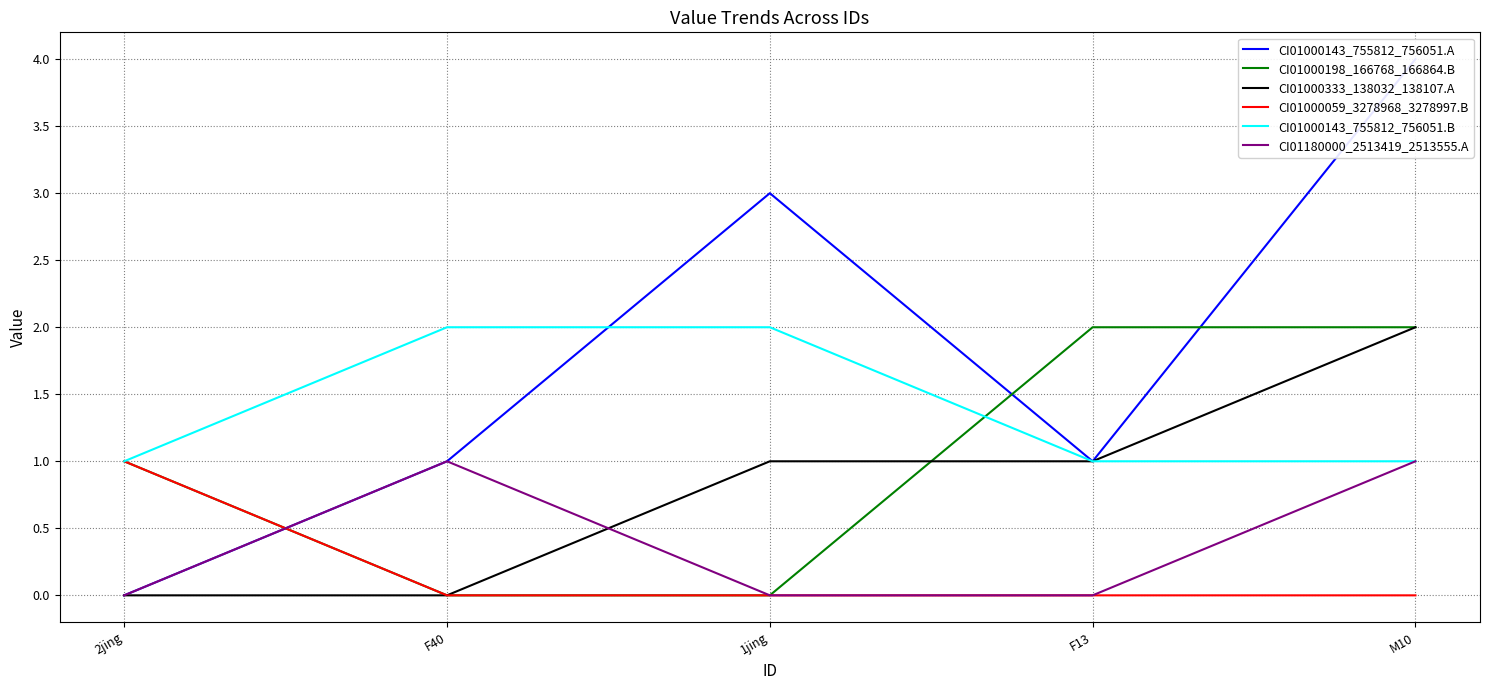

What is the value of the CI01000143_755812_756051.A point at the 5th from the left?

4